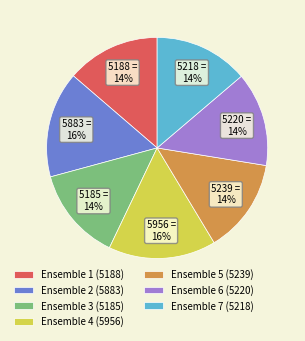

What percentage is the Ensemble 6 slice, to the nearest percent?

14%